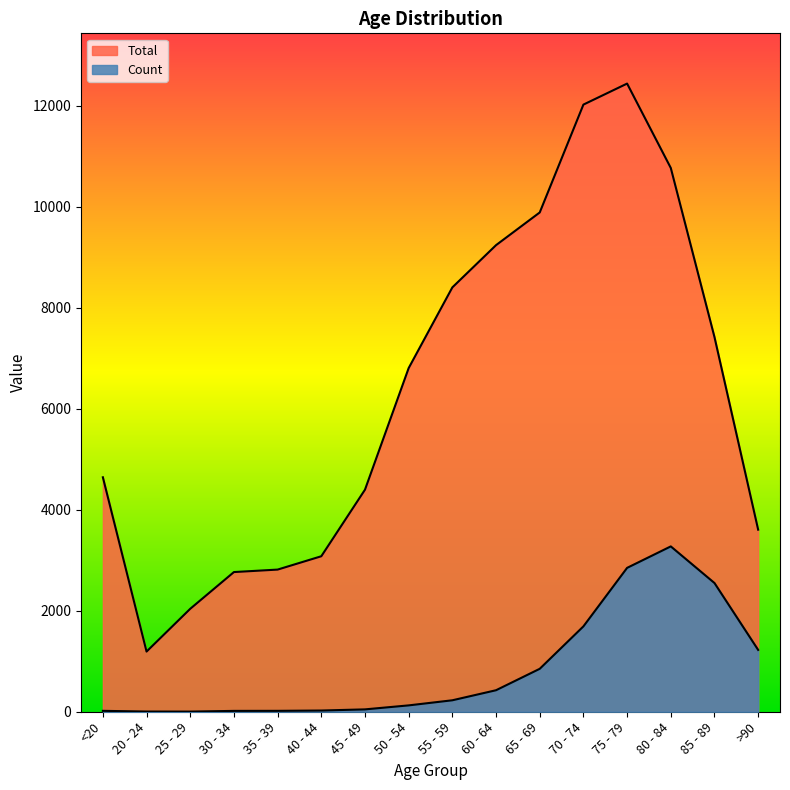

True or false: Count and Total cross at least once.

False